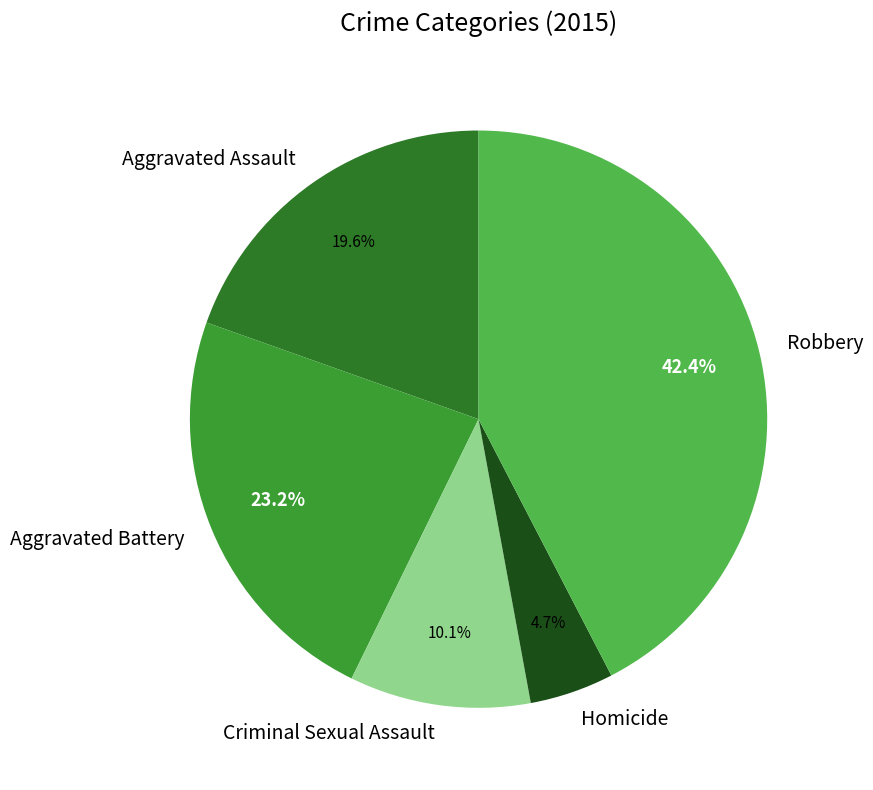

What is the ratio of the value at Robbery to the value at Homicide?

9.0